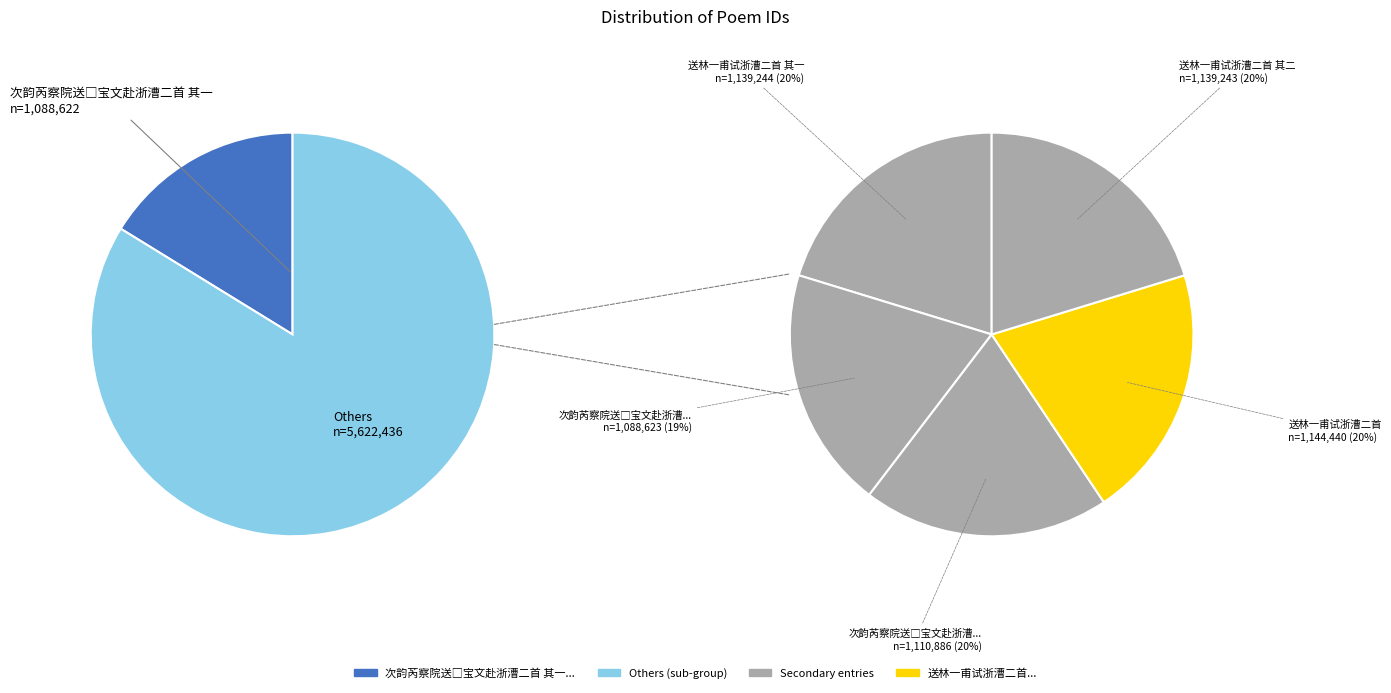

To the nearest percent, what is the combined percentage of 次韵芮察院送□宝文赴浙漕二首 and 送林一甫试浙漕二首?

34%